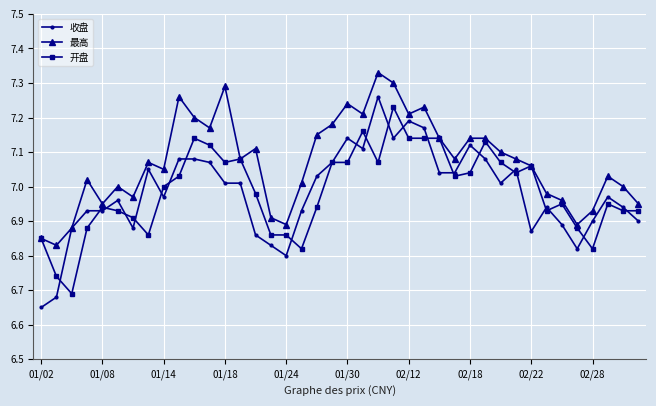

Which series has the widest spread of values?

收盘